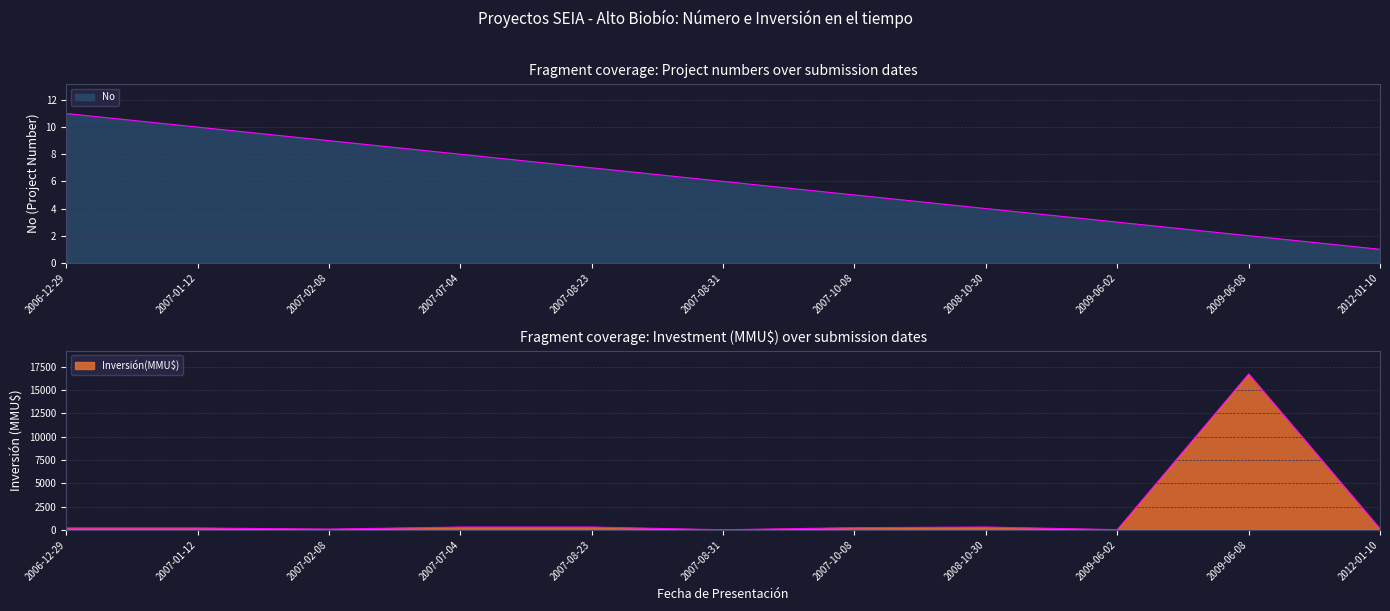

Does the chart have visible grid lines?

Yes